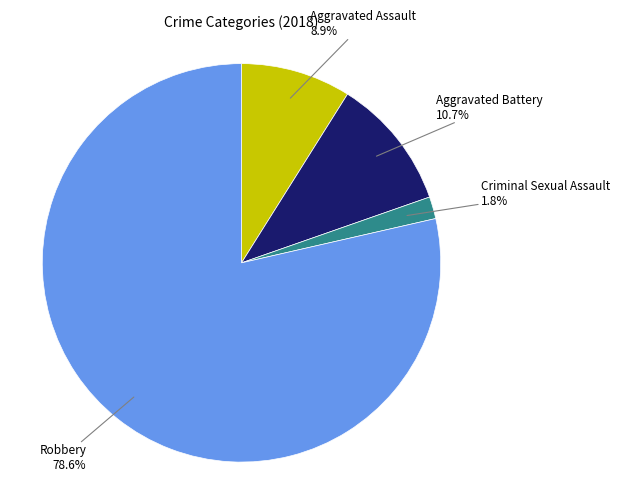

To the nearest percent, what percentage of the pie is Aggravated Assault?

9%